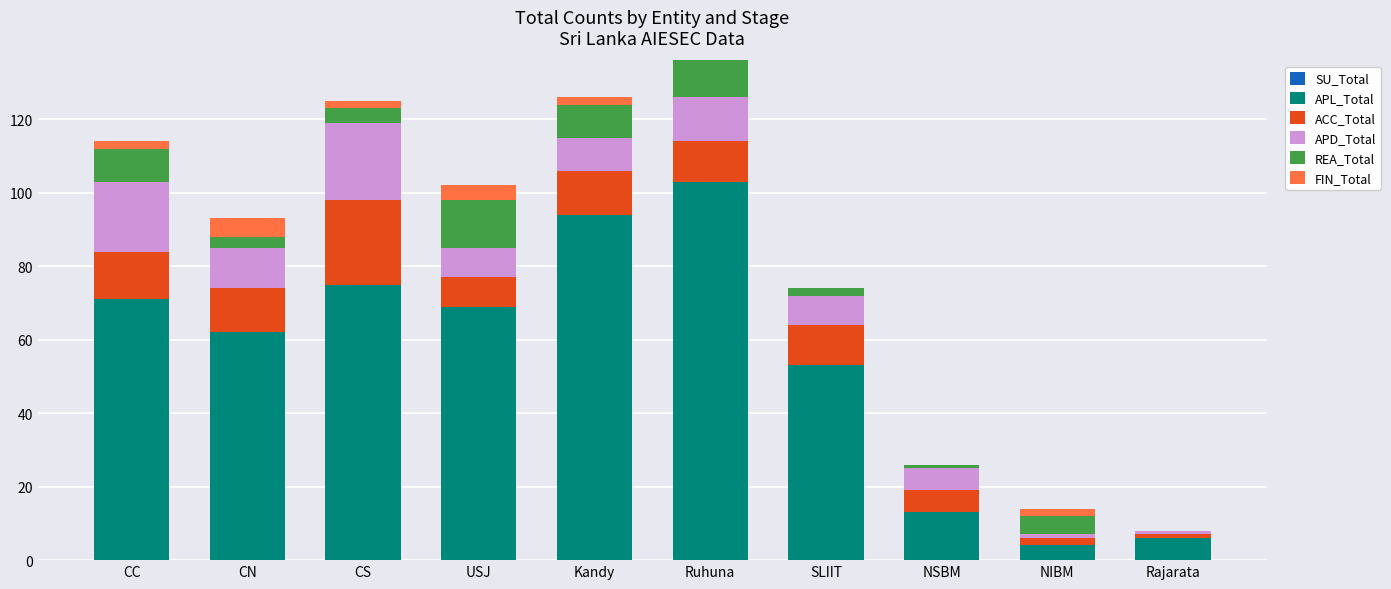

What is the sum of all APL_Total values?

550